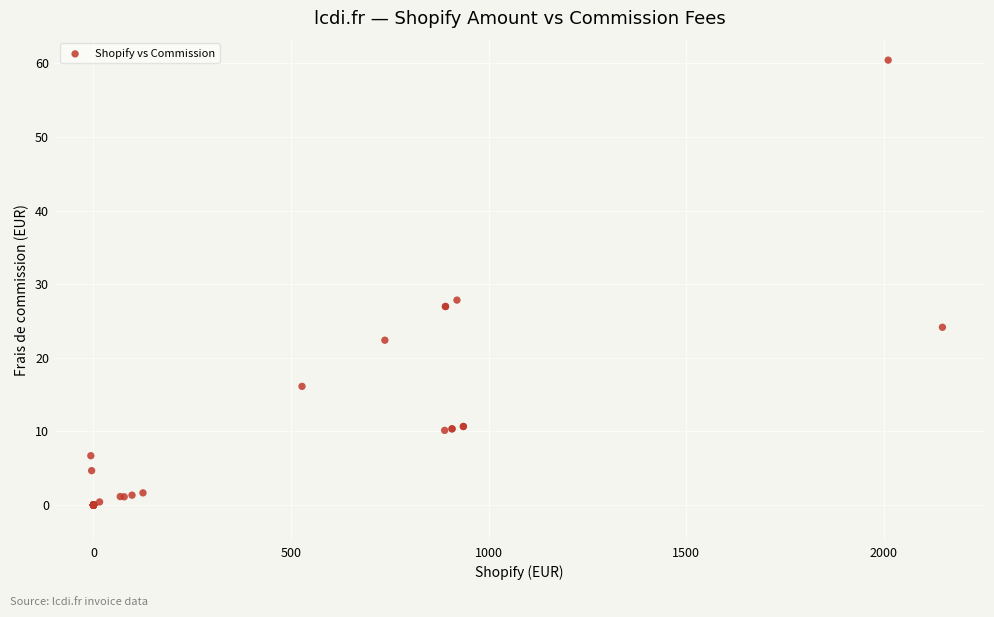

What Y value in the scatter plot is closest to 30?

27.8